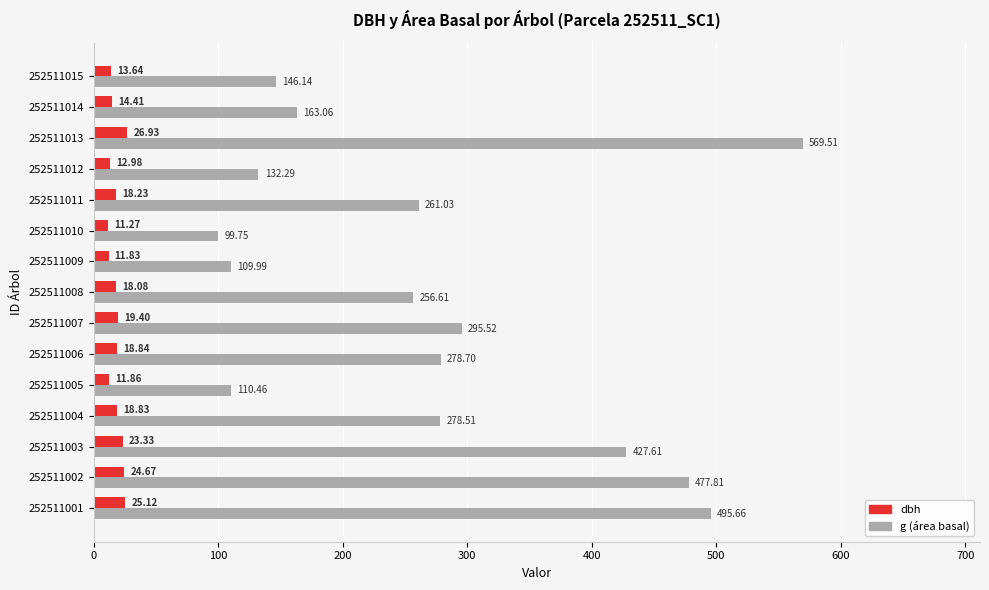

What is the difference between the maximum and minimum values in the dbh series?

15.7